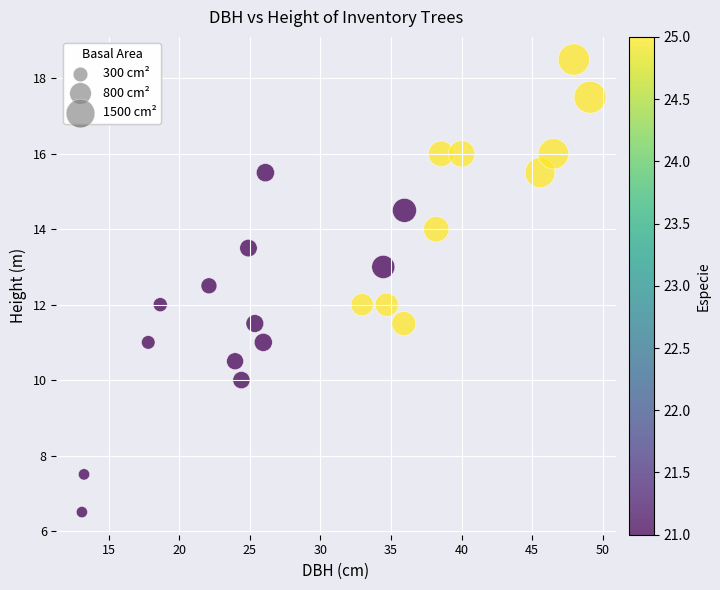

What is the range of Y values (max minus min)?

12.0